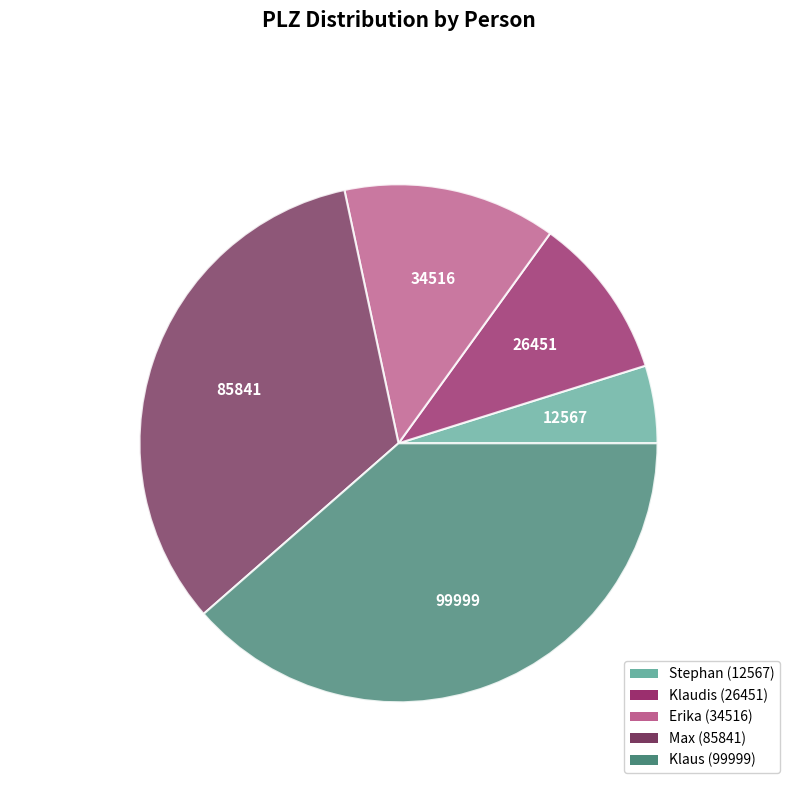

To the nearest percent, what is the combined percentage of Klaudis and Stephan?

15%